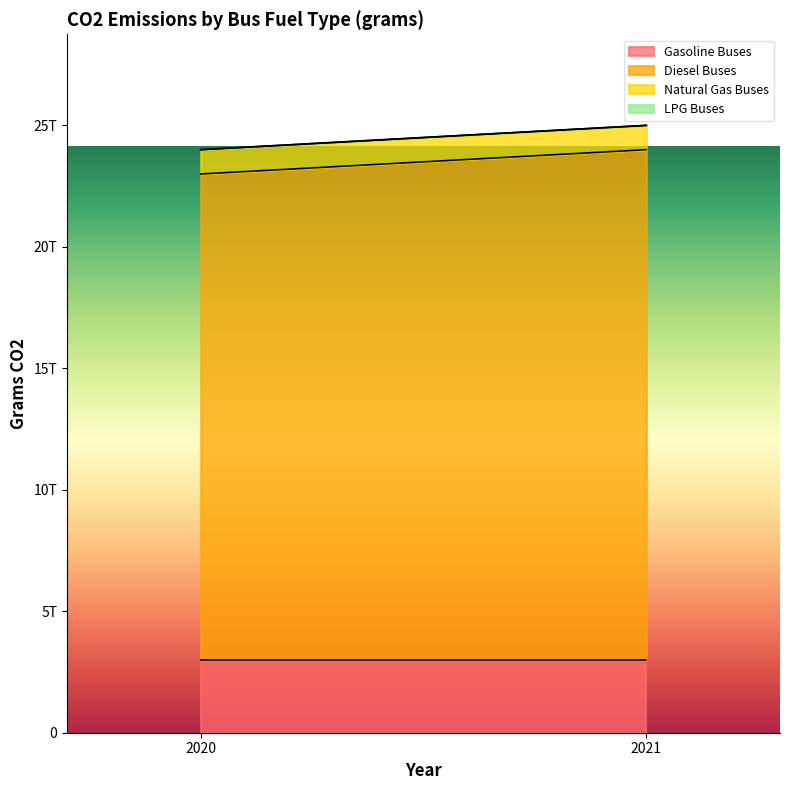

How many categories are shown in the chart?

2